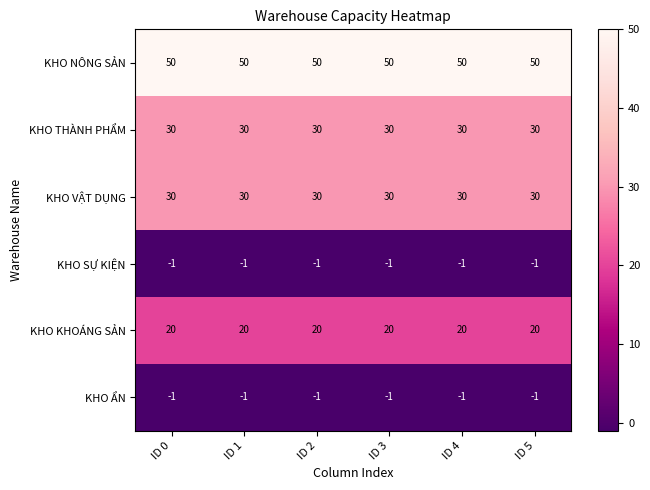

What is the sum of the KHO VẬT DỤNG values at ID 0 and ID 1?

60